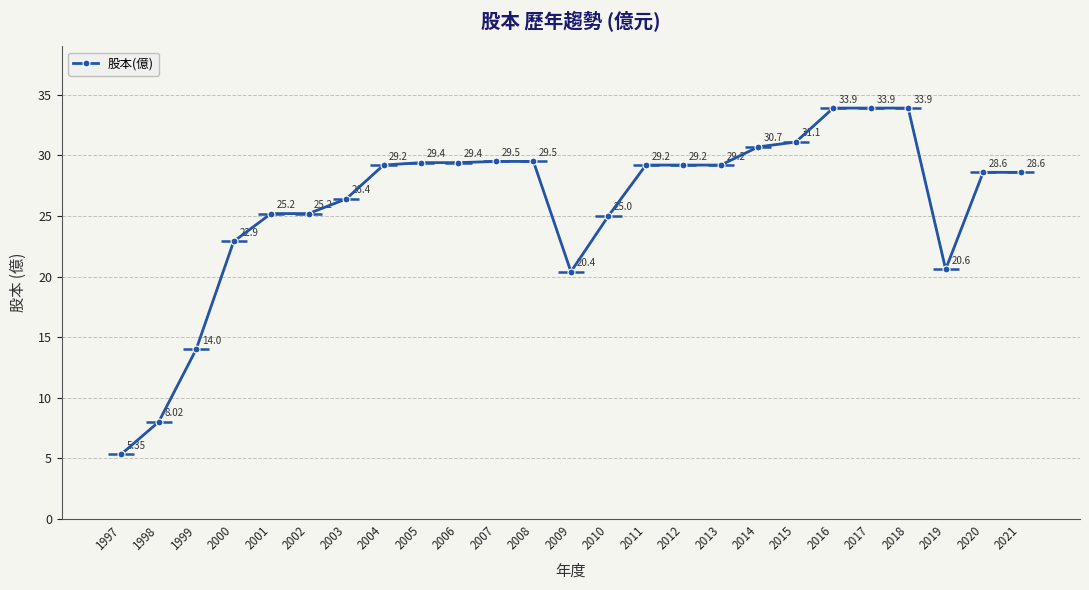

What is the ratio of the value at 2005 to the value at 2017?

0.9